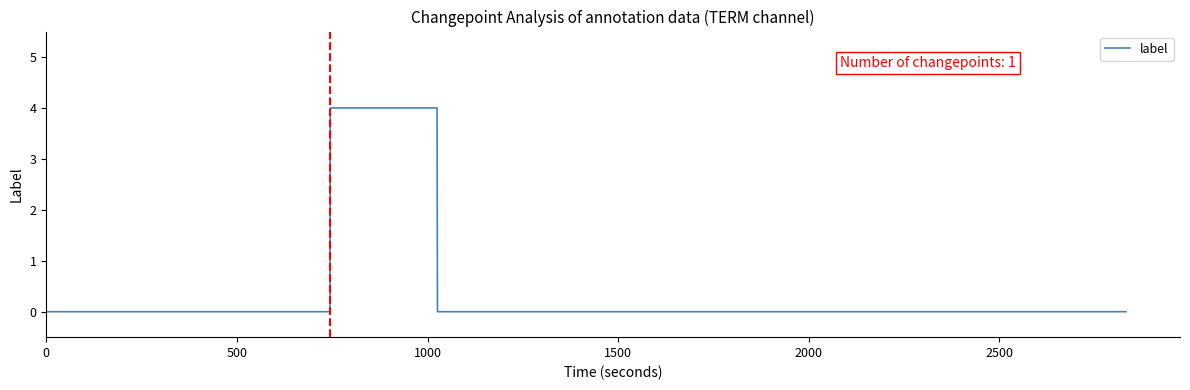

What is the difference between the second highest and second lowest values?

4